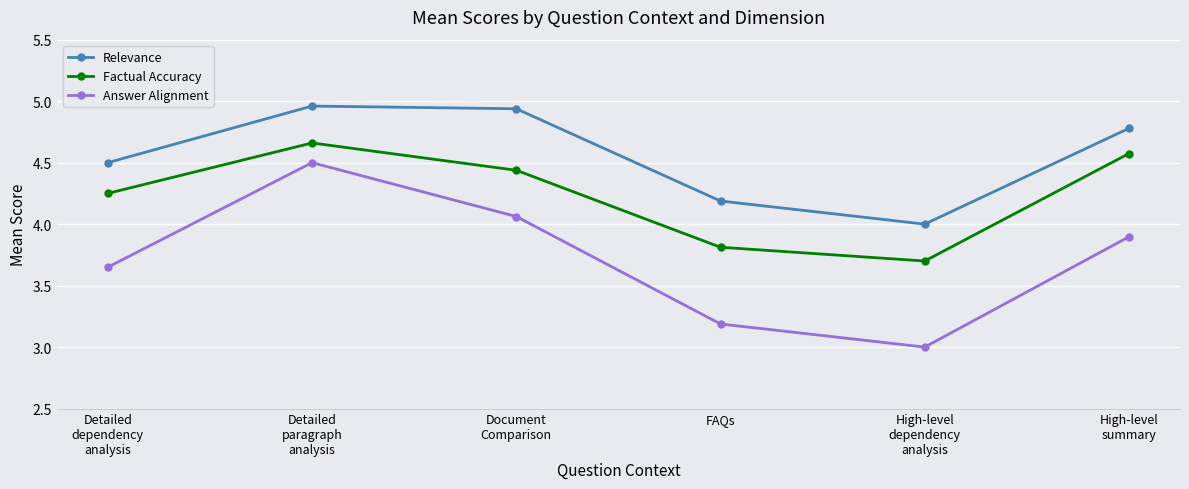

The Relevance series shows 7.0 at FAQs. True or false?

False